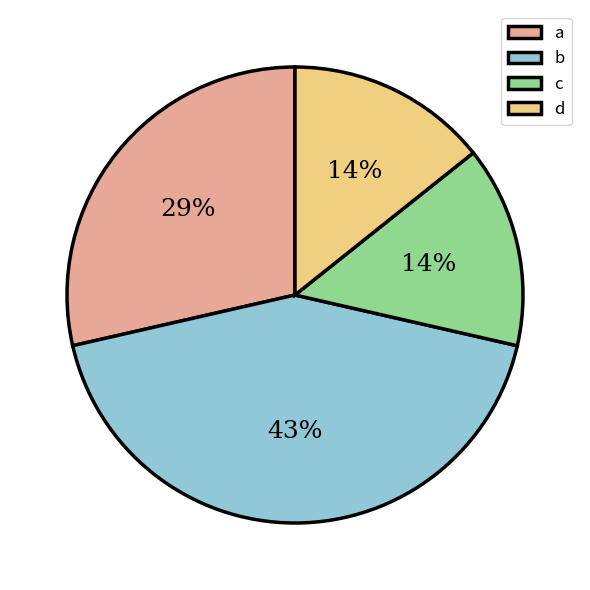

To the nearest percent, what portion does a represent?

29%